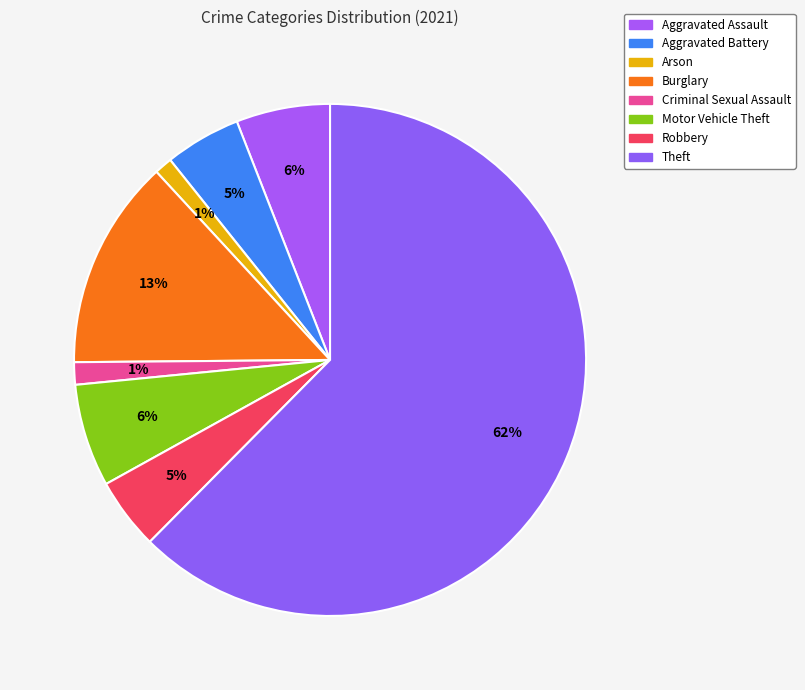

Approximately how many times larger is the value at Arson compared to Motor Vehicle Theft?

0.2